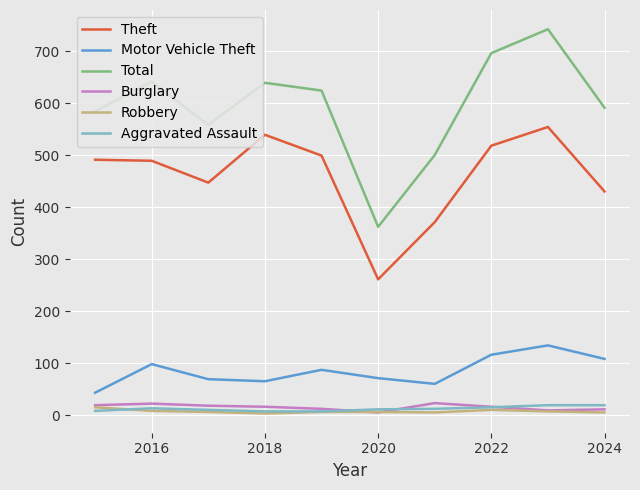

What is the lowest value of the Total series?

362